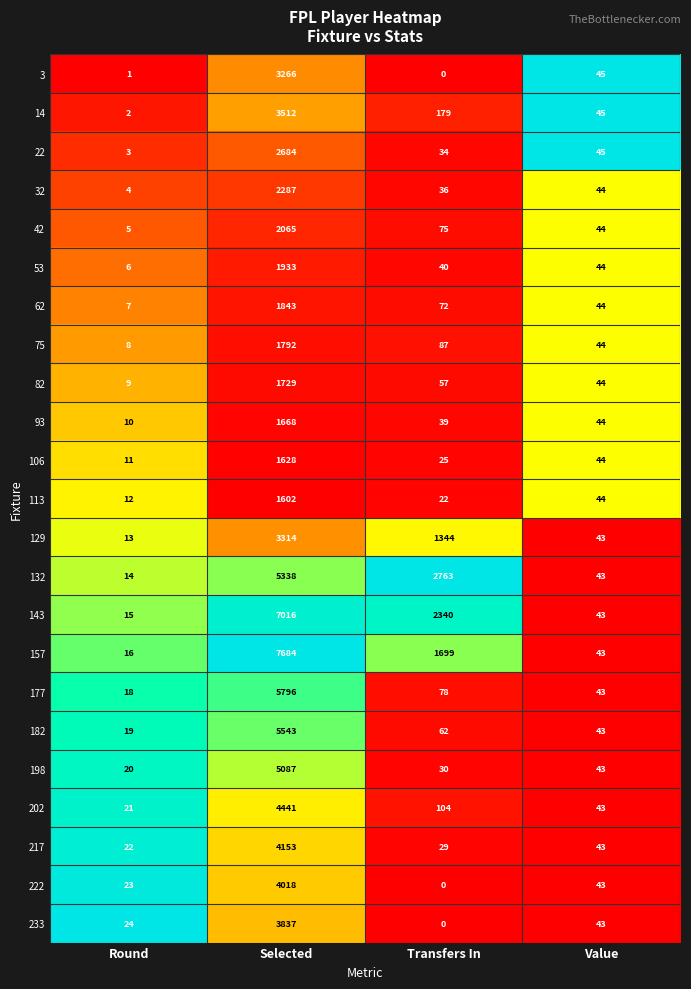

What is the sum of all 75 values?

1931